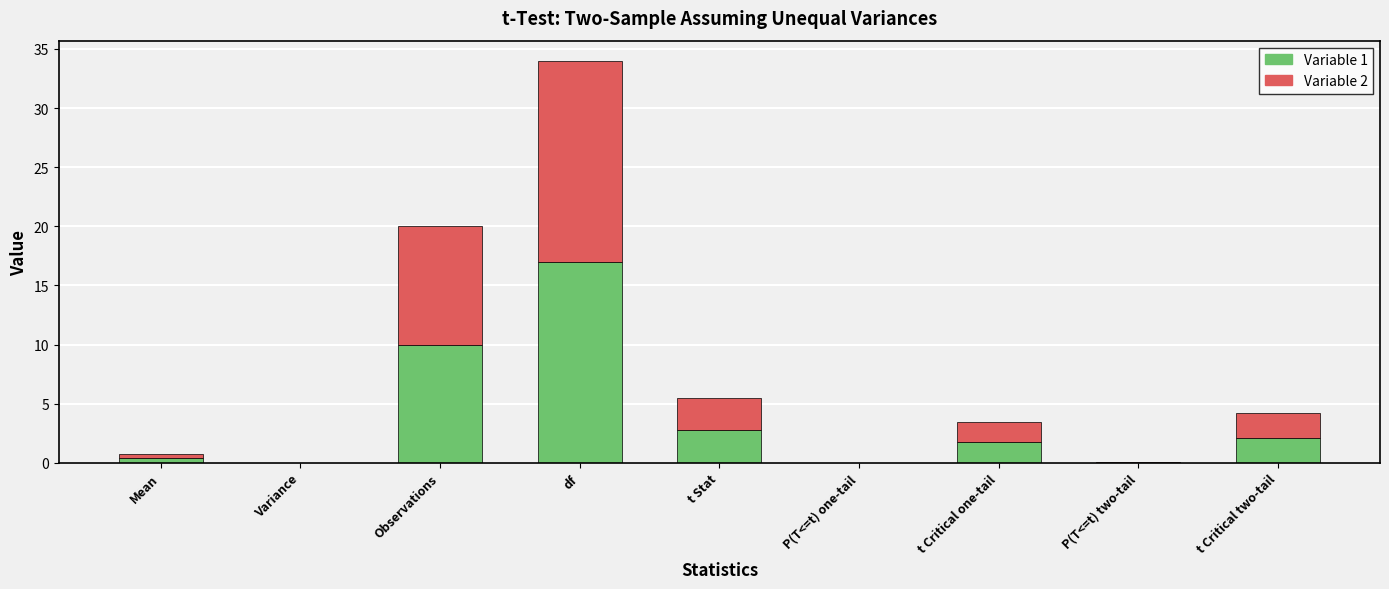

What is the maximum value for Variable 1?

17.0